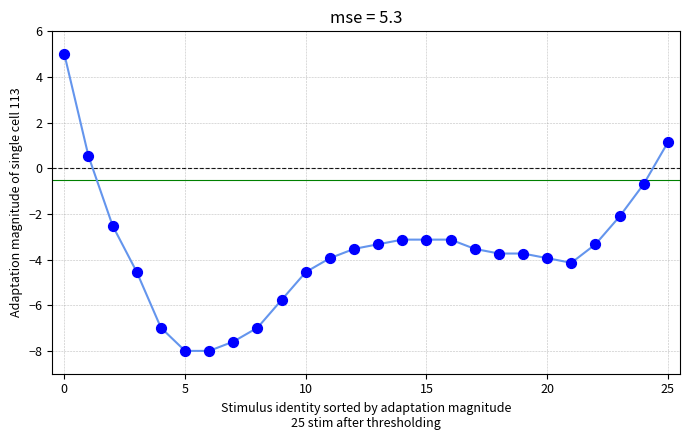

What Y value in the scatter plot is closest to -1?

-0.7